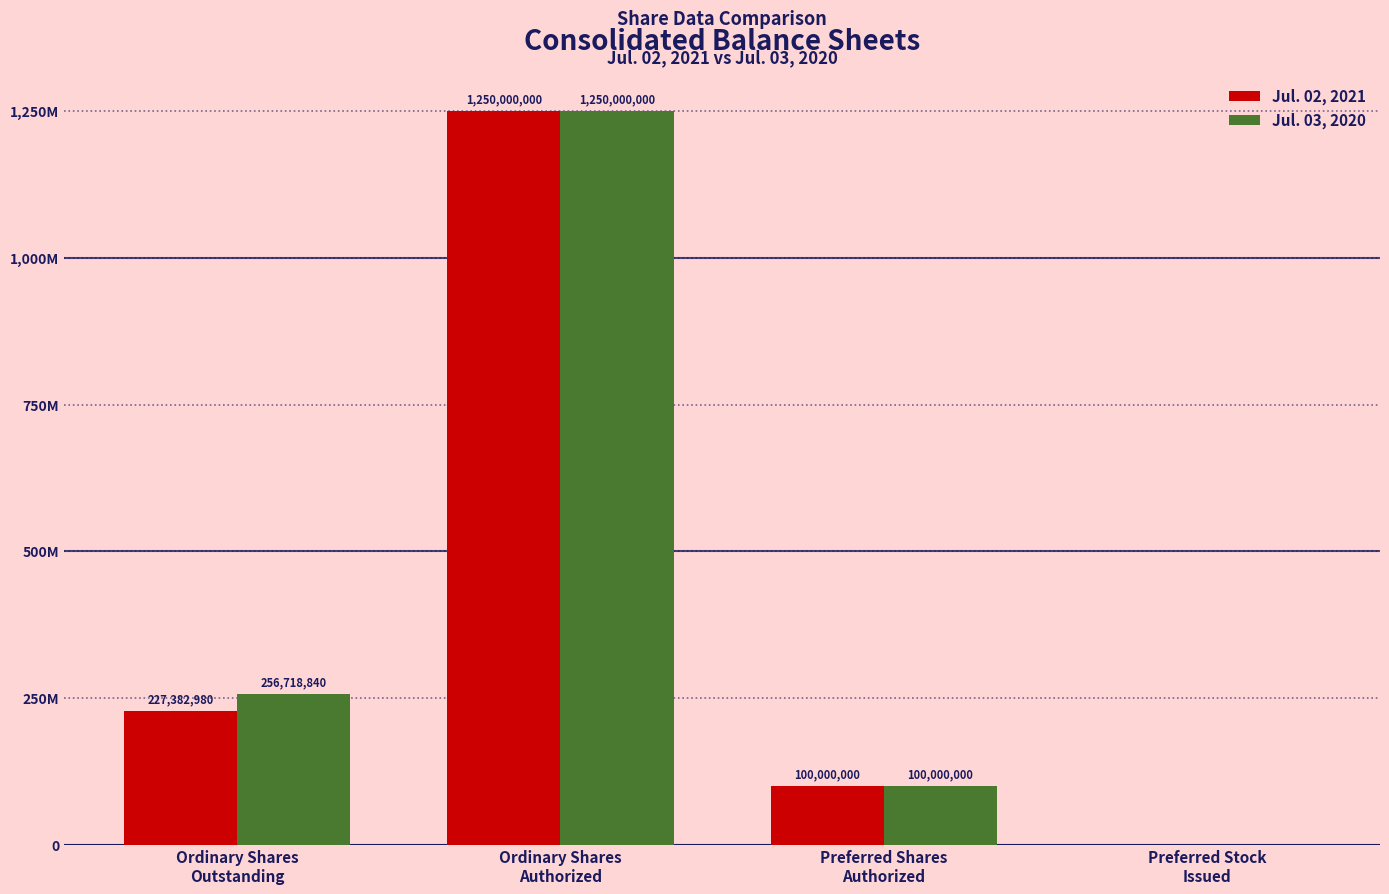

What is the maximum value shown in the chart?

1250000000